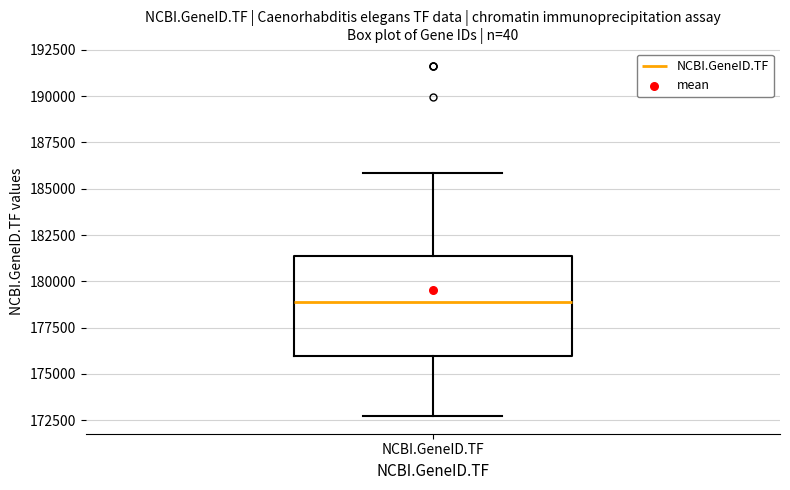

Transcribe this box plot: give where the median line is, the range the box spans, and where the two whiskers end, as read against the y-axis. The values are not printed on the chart, so give them approximately, as read against the axis.

median 179000, box 176000 to 181500, whiskers 172500 to 186000